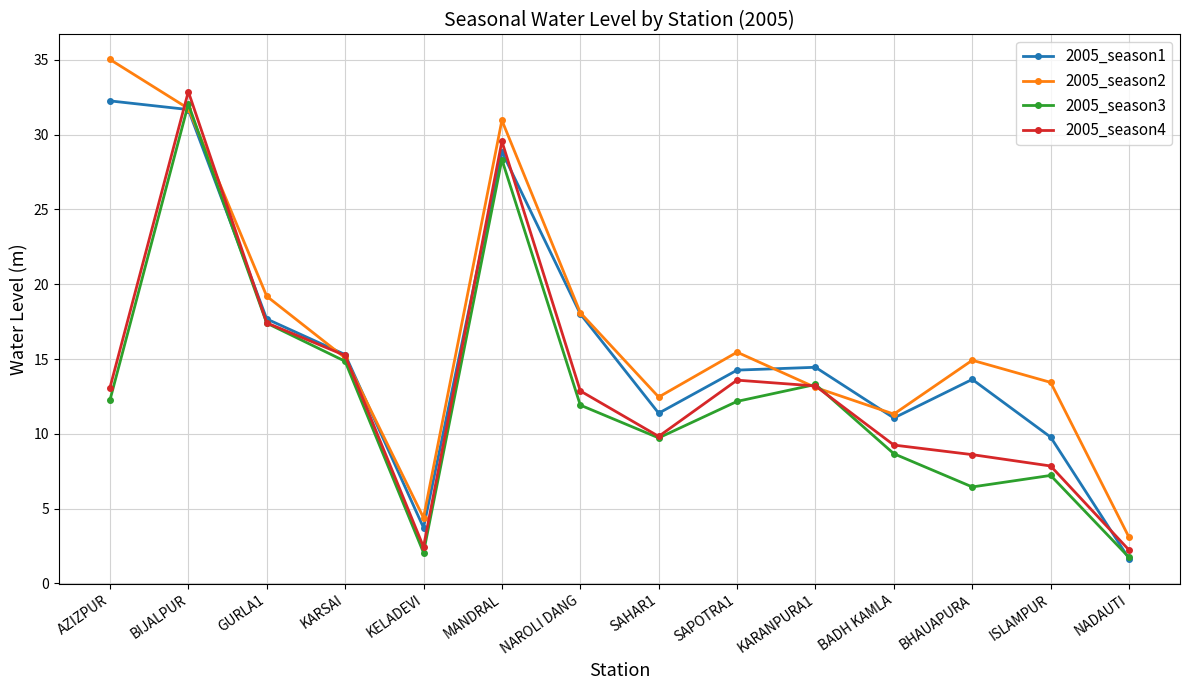

Read the 2005_season1 value at ISLAMPUR.

9.8